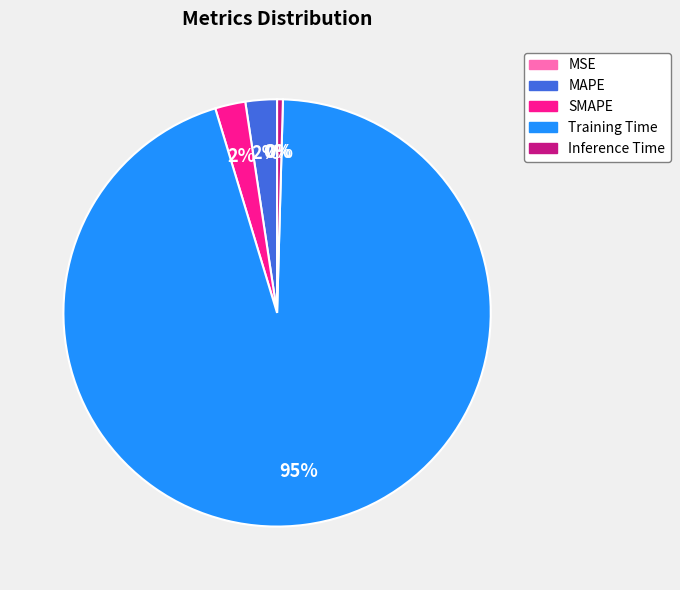

Is it true that Inference Time is 0% of the pie?

True